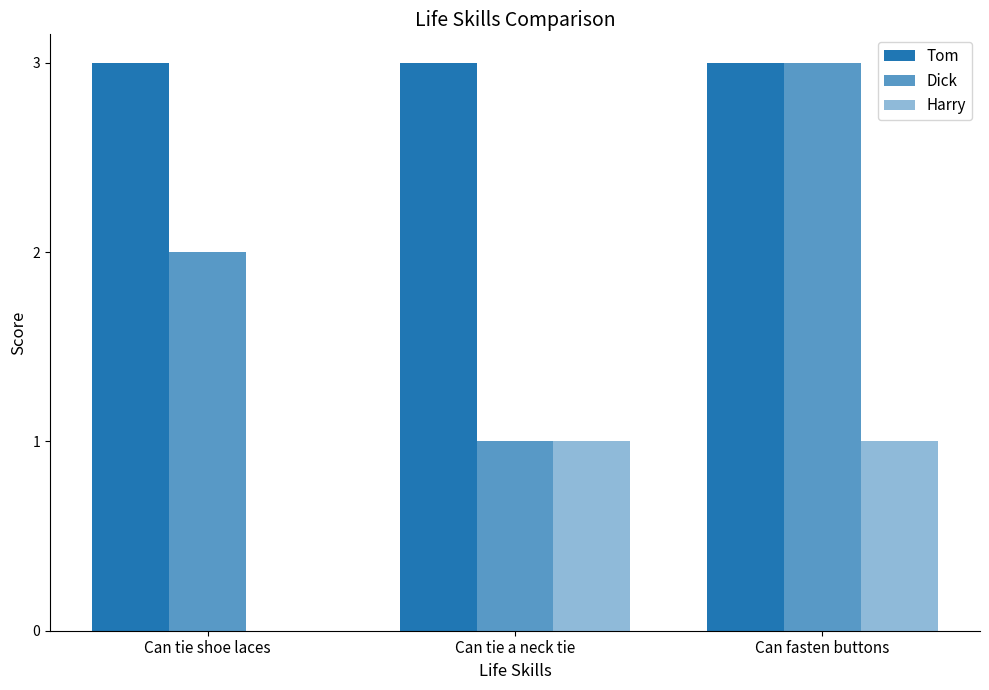

How many distinct data groups are displayed?

3